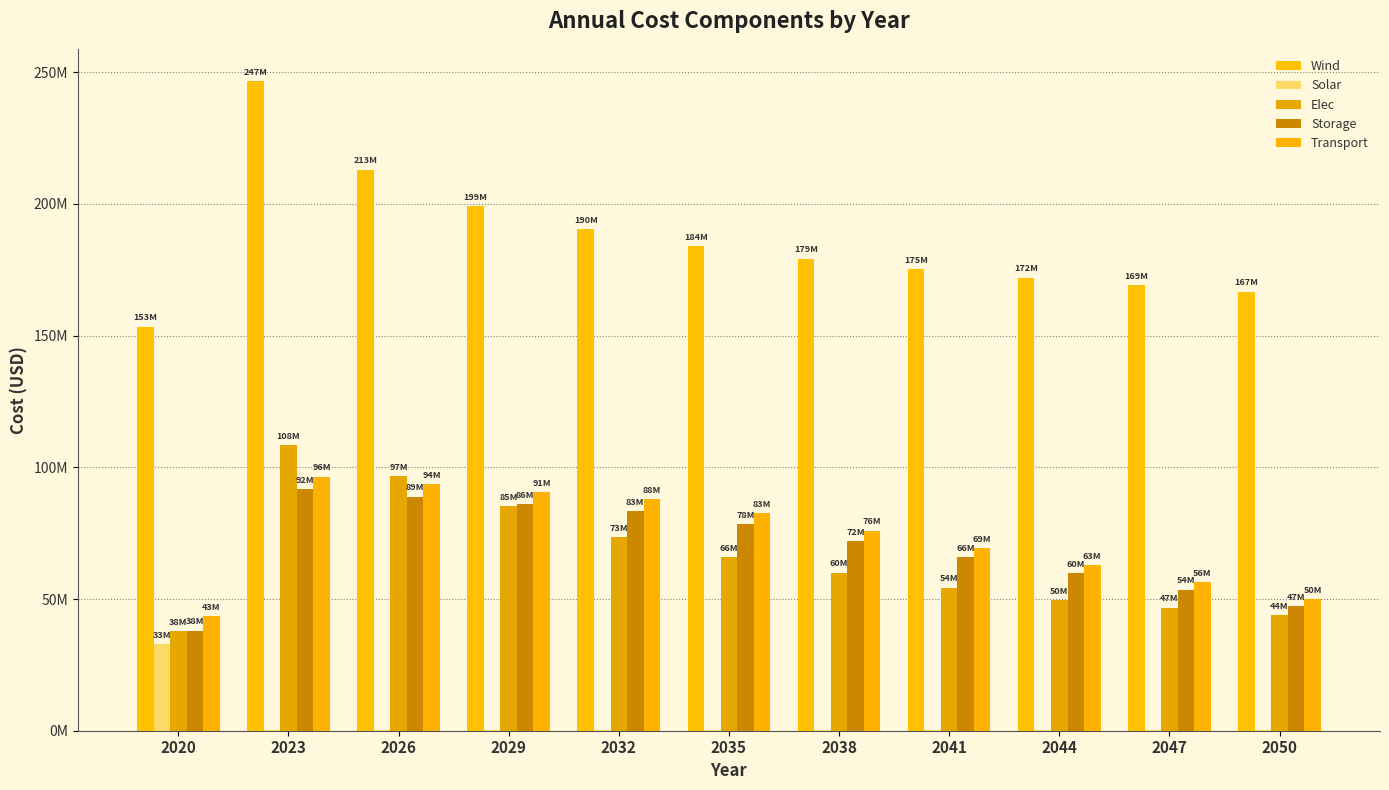

Rank the series at 2050 from highest to lowest value.

Wind, Transport, Storage, Elec, Solar